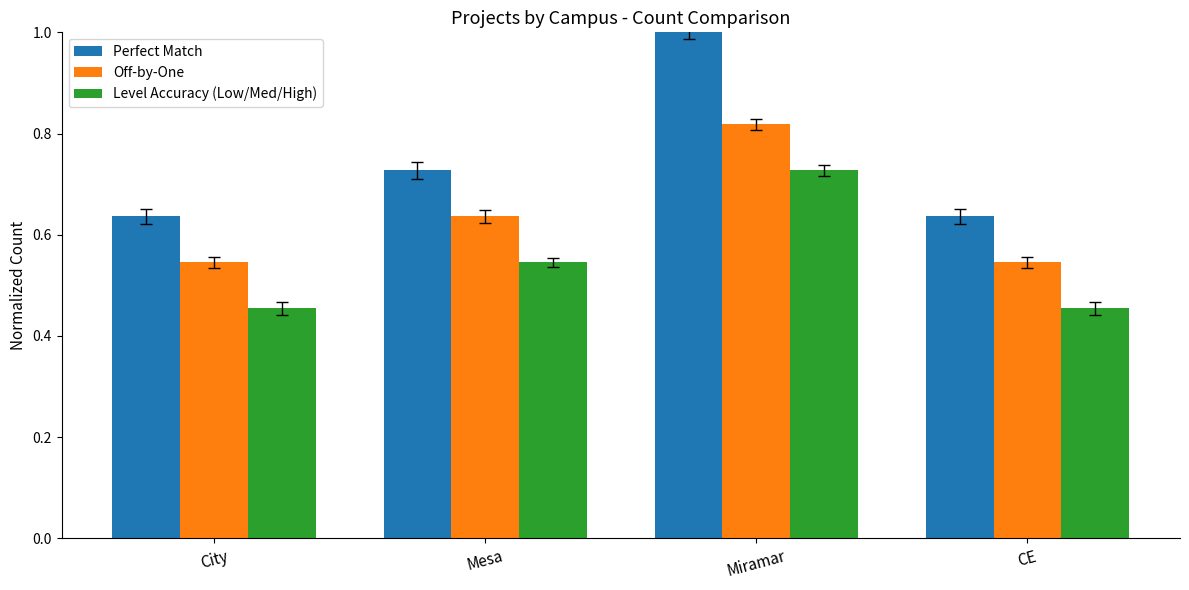

What is the maximum value shown in the chart?

1.0